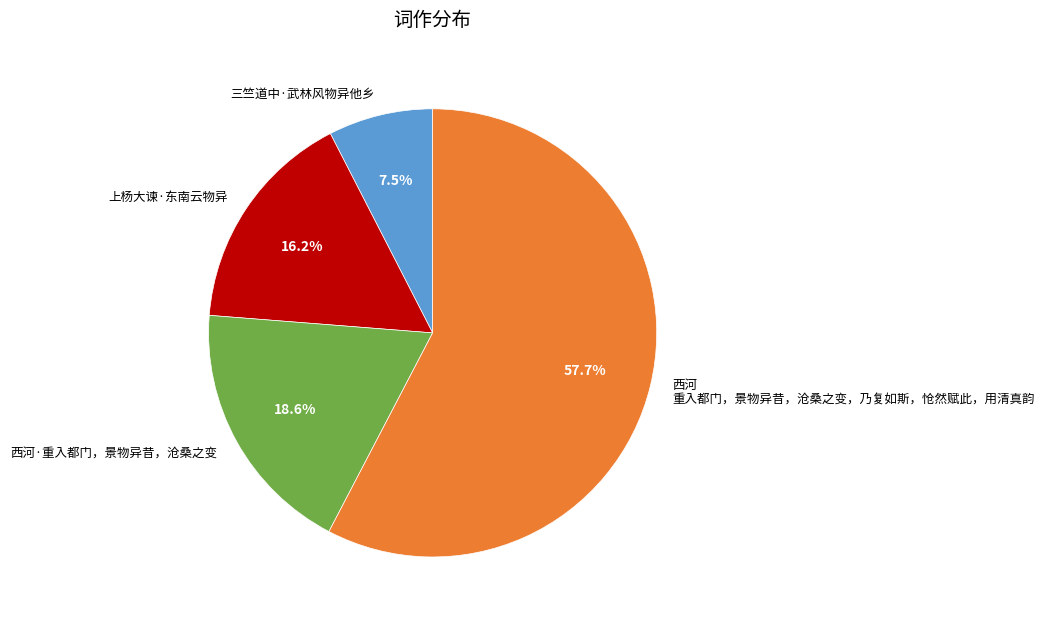

What percentage is the 西河·重入都门，景物异昔，沧桑之变 slice, to the nearest percent?

19%